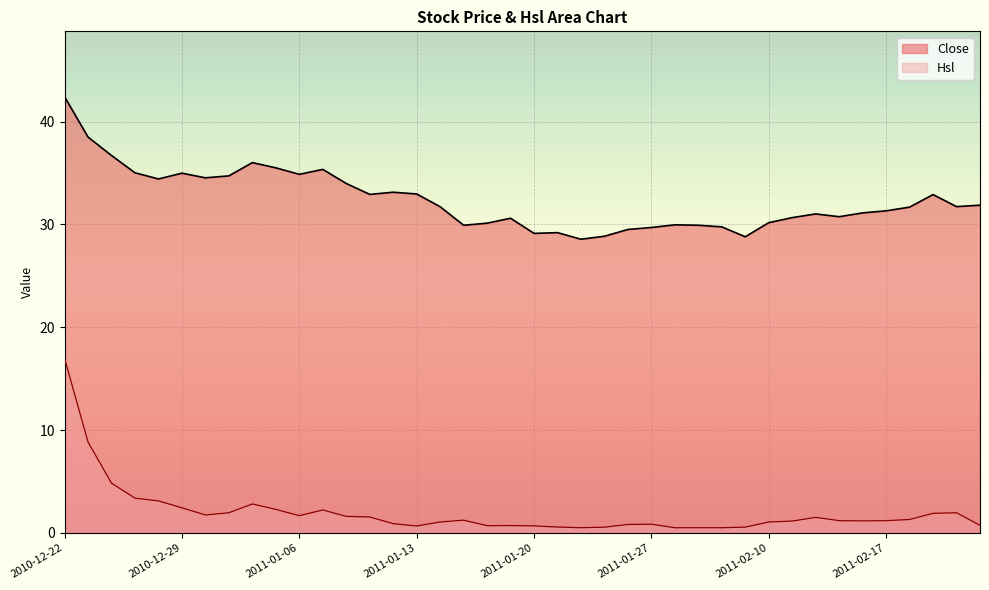

True or false: Close has more than 1 points higher than both neighbors.

True